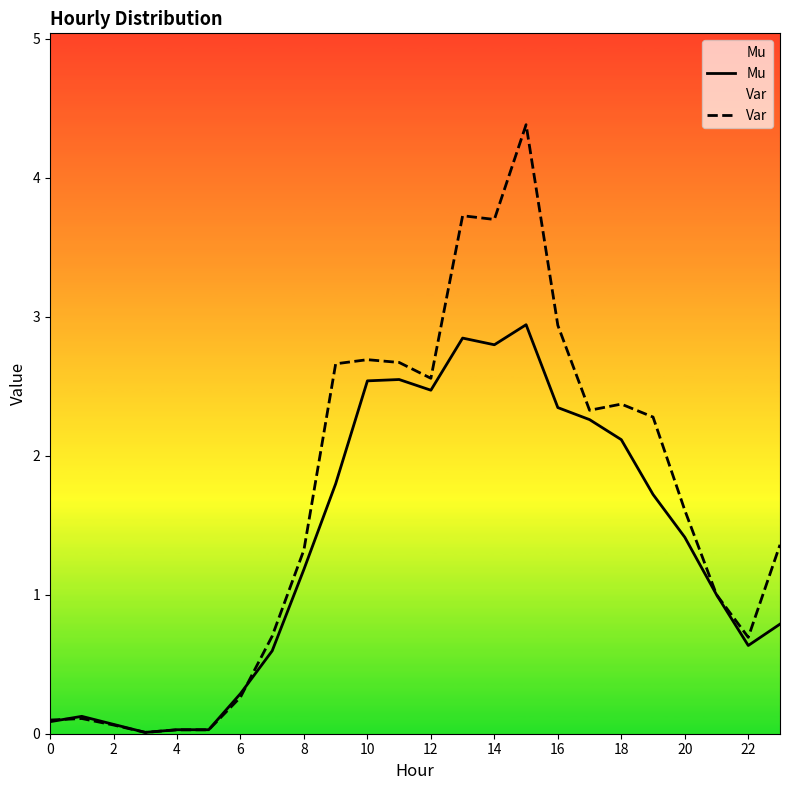

At how many categories does at least one series exceed 1?

14